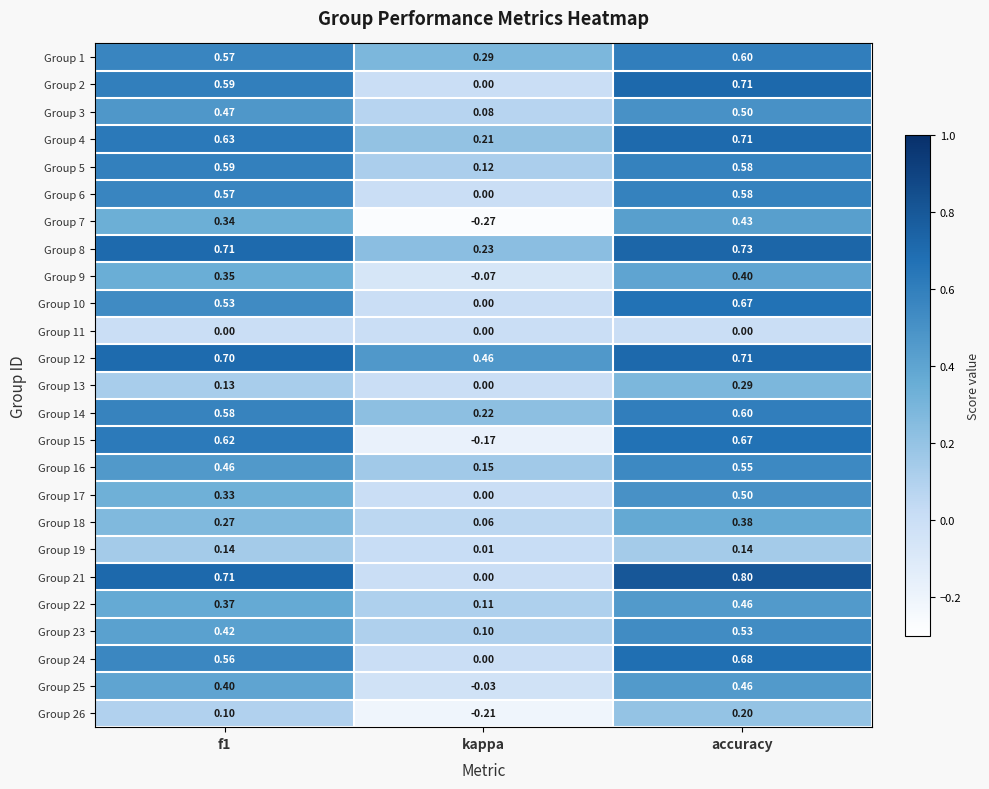

At how many categories does at least one series exceed 0?

3